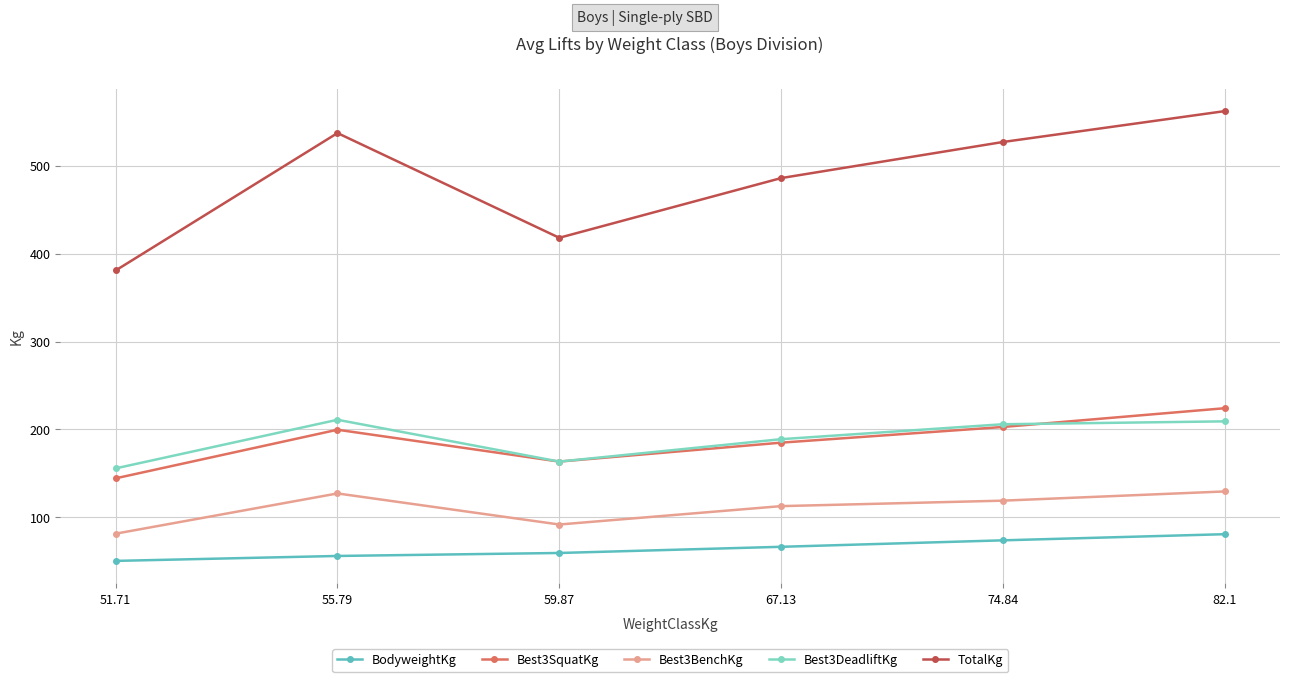

At which category does Best3DeadliftKg reach its first local peak?

55.79